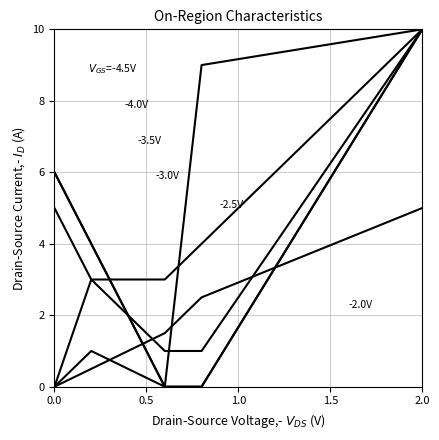

Does the chart display data point markers on the line(s)?

No